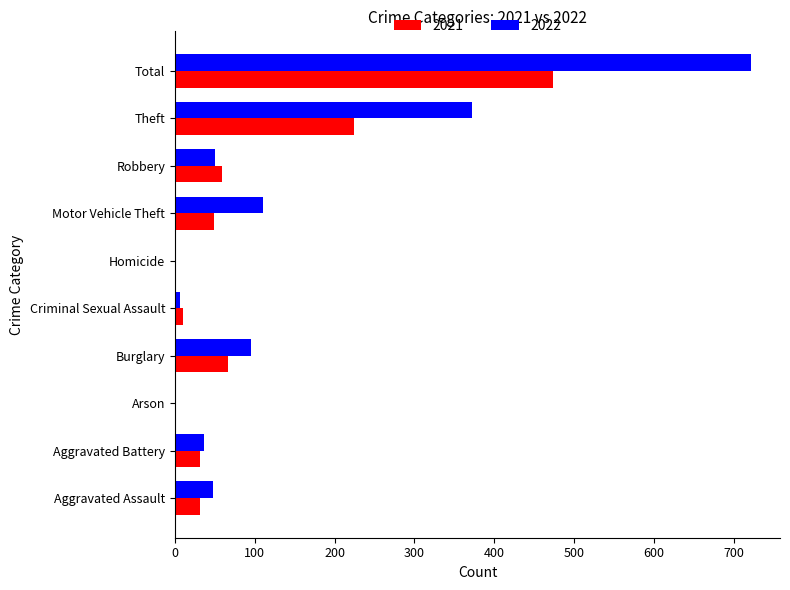

Is it true that 2021 equals 312 at Theft?

False